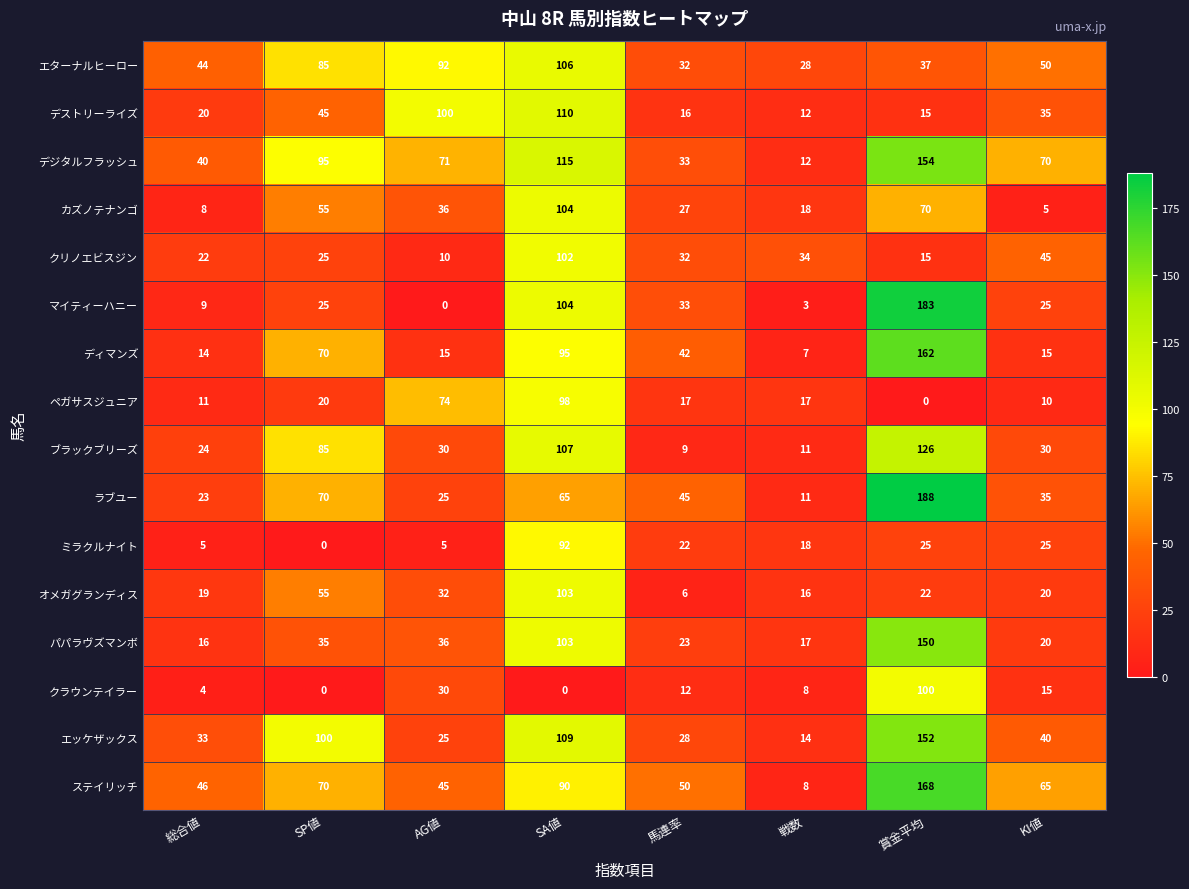

What is the spread (max minus min) of values at AG値?

100